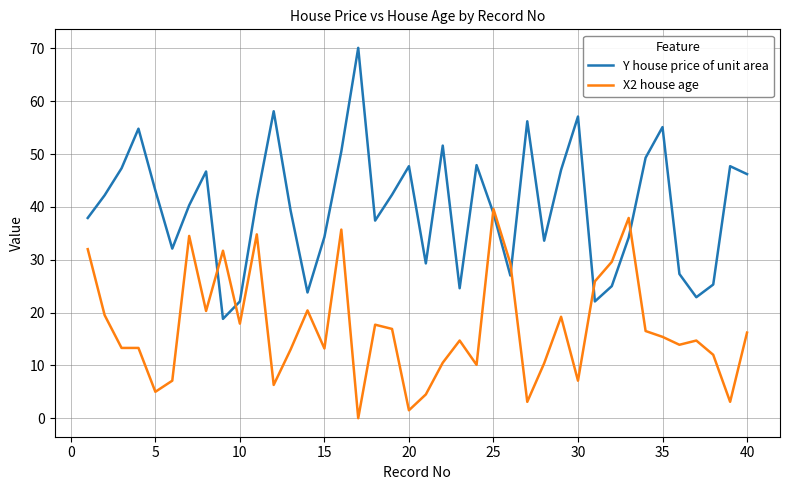

Which series has the largest total across all categories?

Y house price of unit area